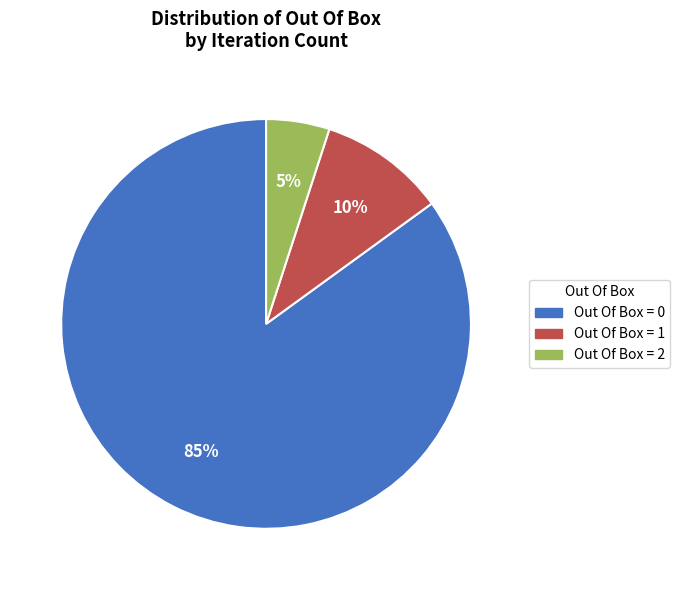

What is the ratio of the value at Out Of Box = 2 to the value at Out Of Box = 1?

0.5